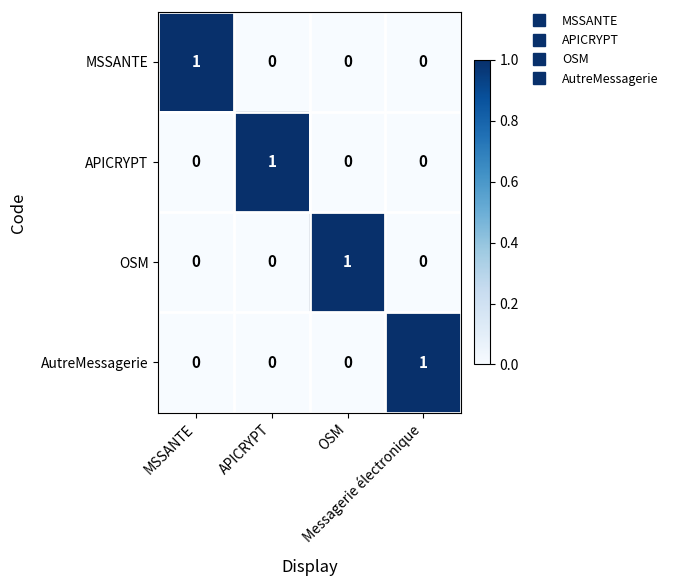

At how many categories does at least one series exceed 0?

4